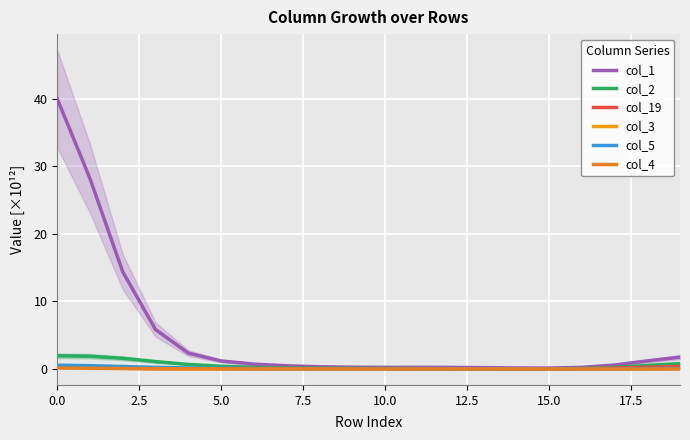

What is the difference between the maximum and second lowest values in the col_4 series?

0.1